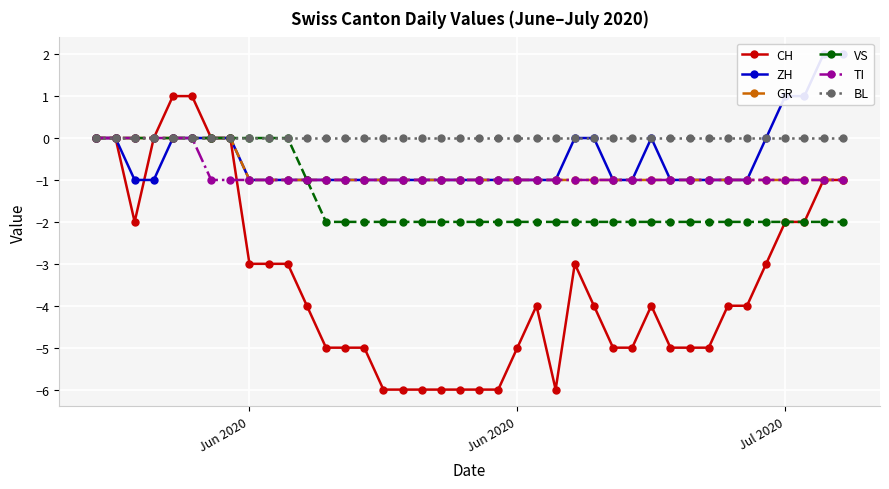

Which series has the largest total across all categories?

BL